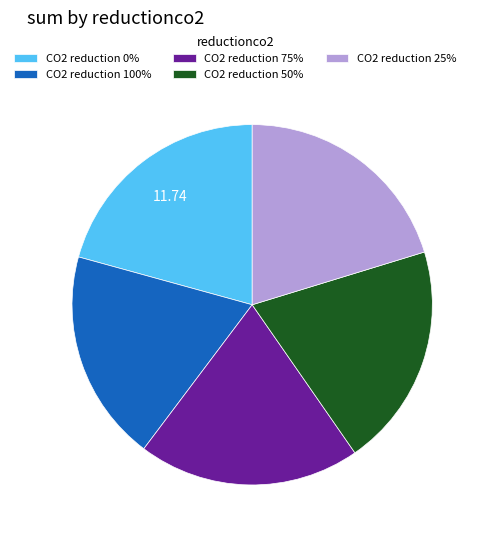

Do CO2 reduction 25% and CO2 reduction 0% together represent more than half of the pie?

No